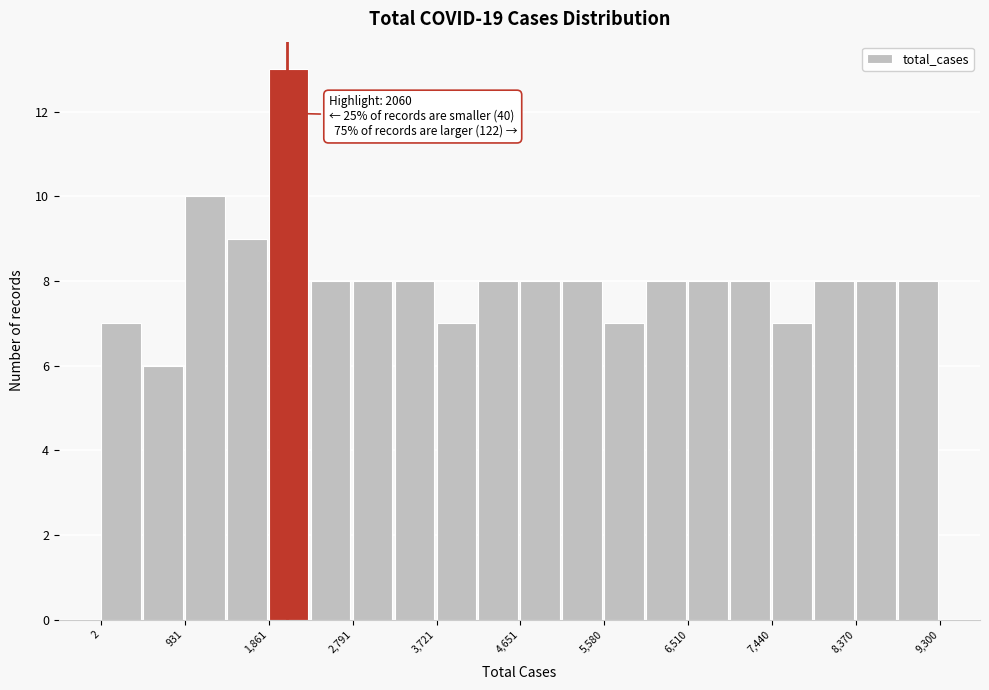

Which range on the x-axis has the tallest bar?

1900 to 2300